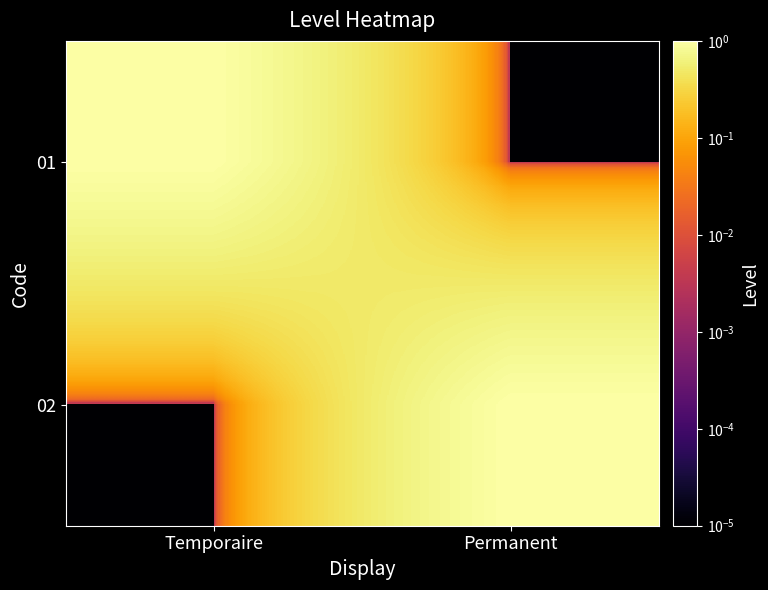

Reading left to right, list all the values displayed in this chart.

01: Temporaire=1.0	Permanent=0.0
02: Temporaire=0.0	Permanent=1.0